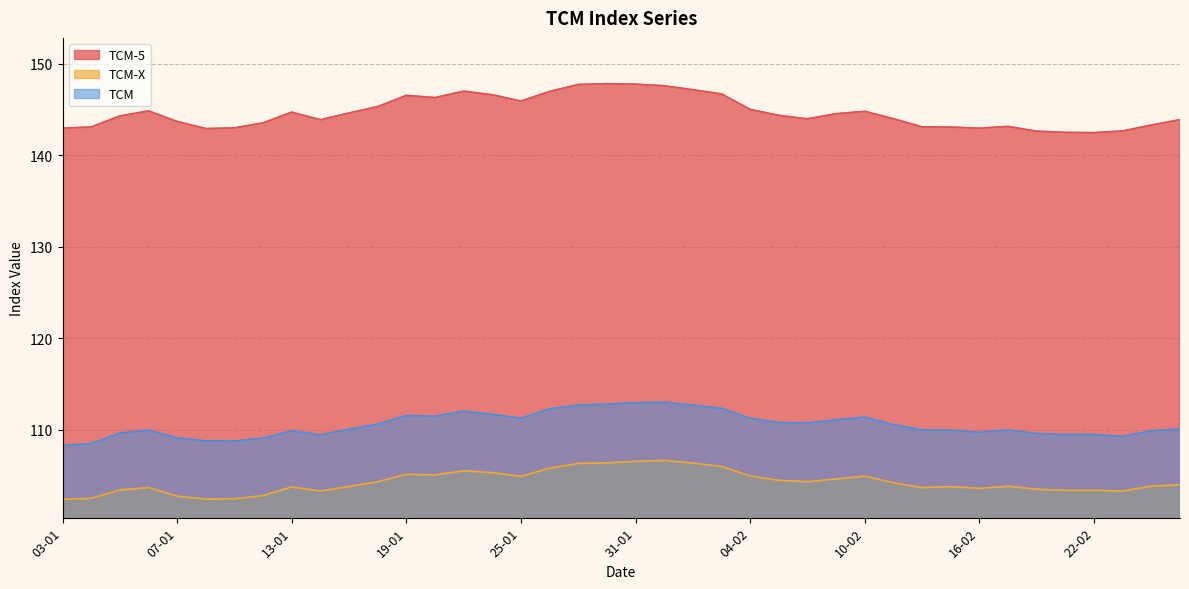

Which series has the widest spread of values?

TCM-5